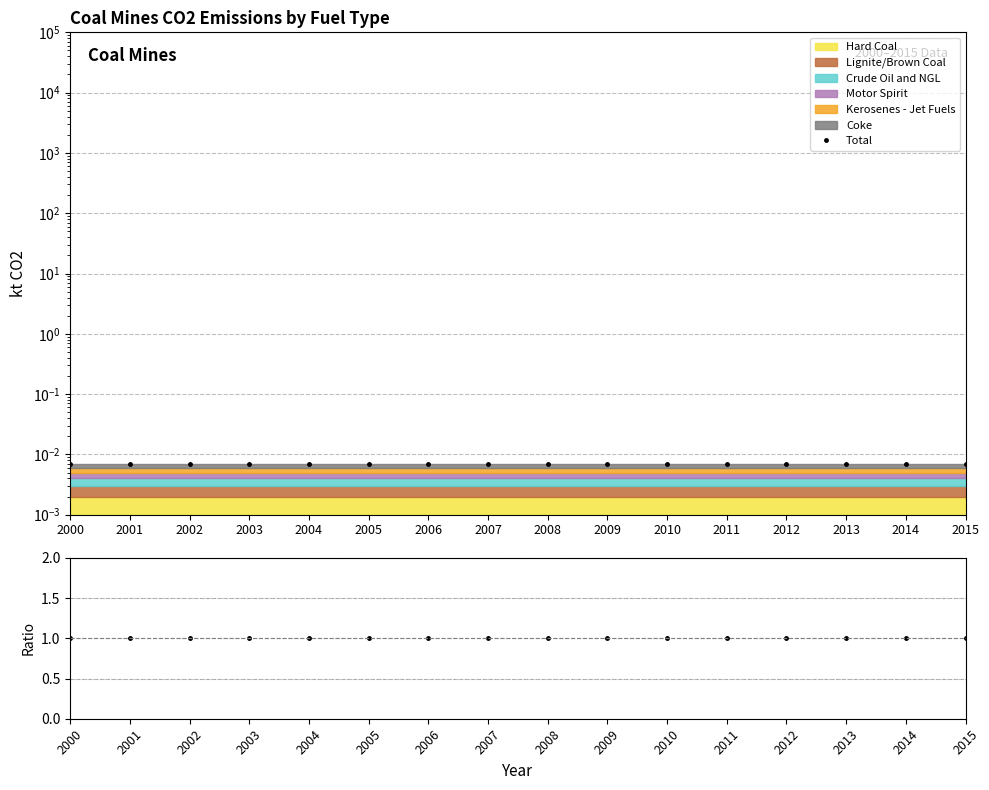

What is the average value of the Ratio series?

1.0